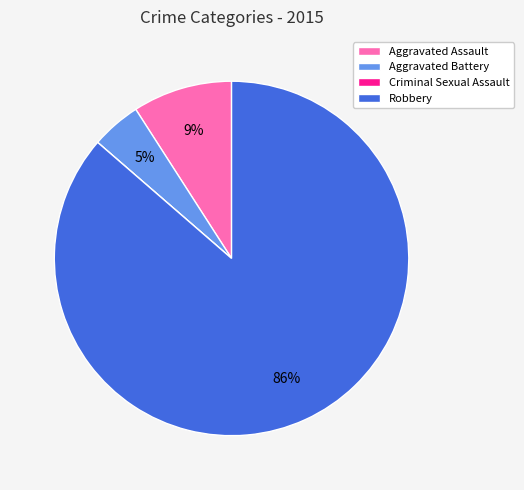

To the nearest percent, what is the average slice percentage?

25%